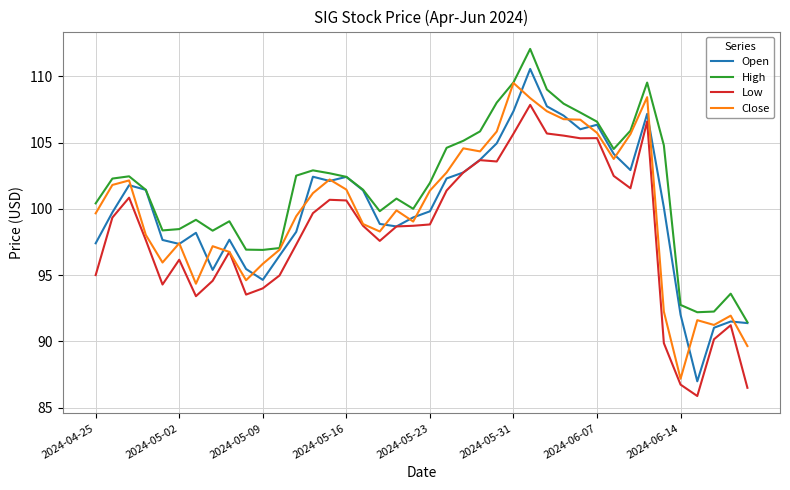

True or false: Low and High cross at least once.

False